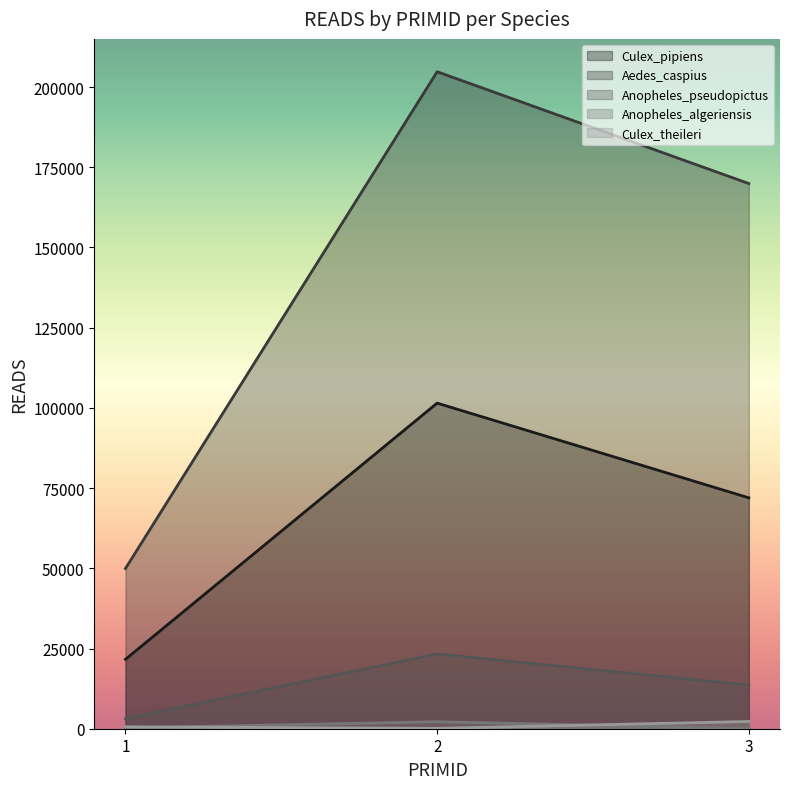

Count the Anopheles_algeriensis values in the range 5 to 2178.

3